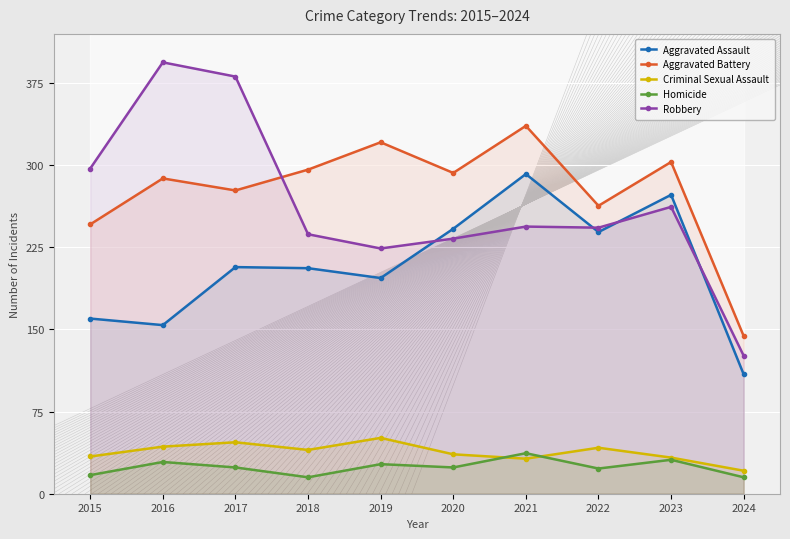

At which label does Aggravated Battery first exceed 293?

2018